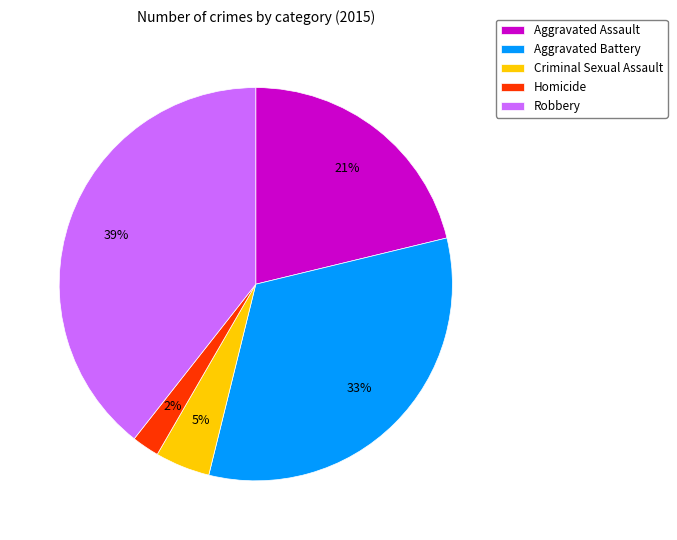

Is there a majority slice in this chart?

No